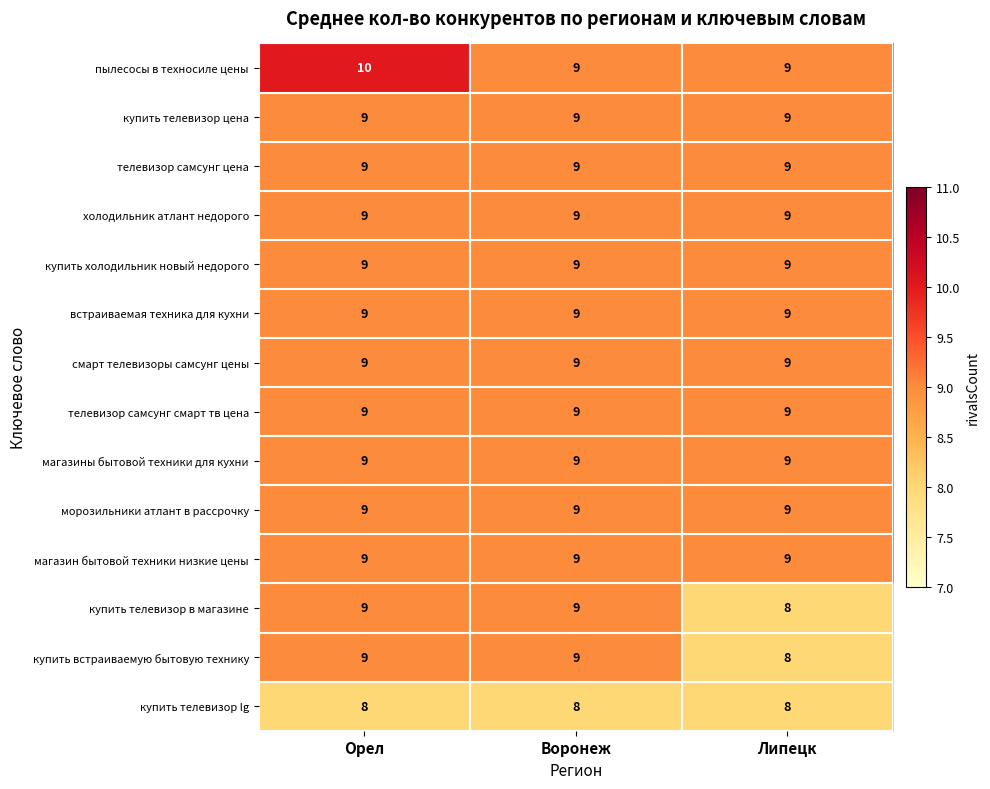

Count the купить встраиваемую бытовую технику values in the range 8 to 9.

3